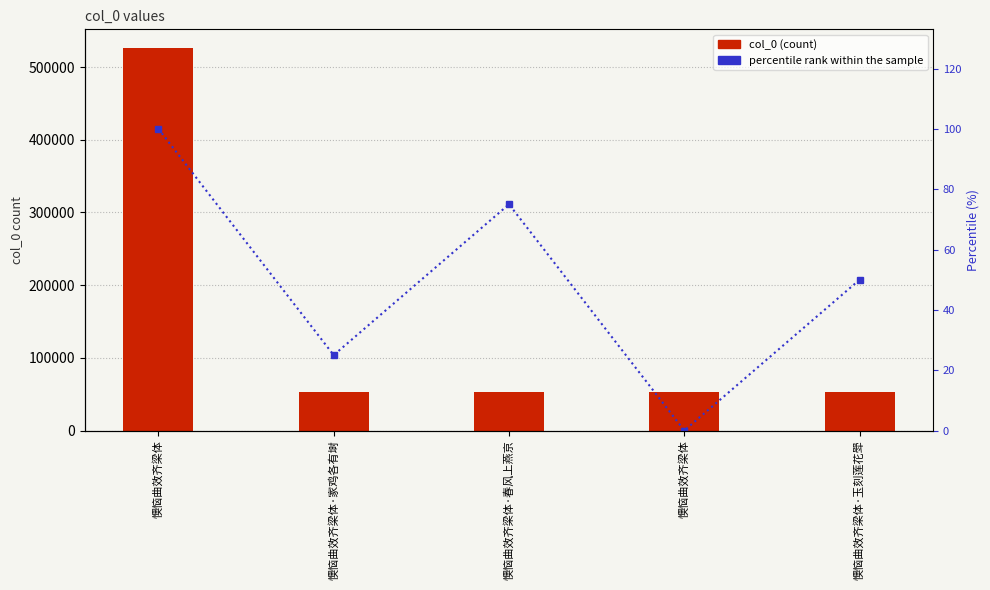

What is the spread (max minus min) of values at 懊恼曲效齐梁体?

525601